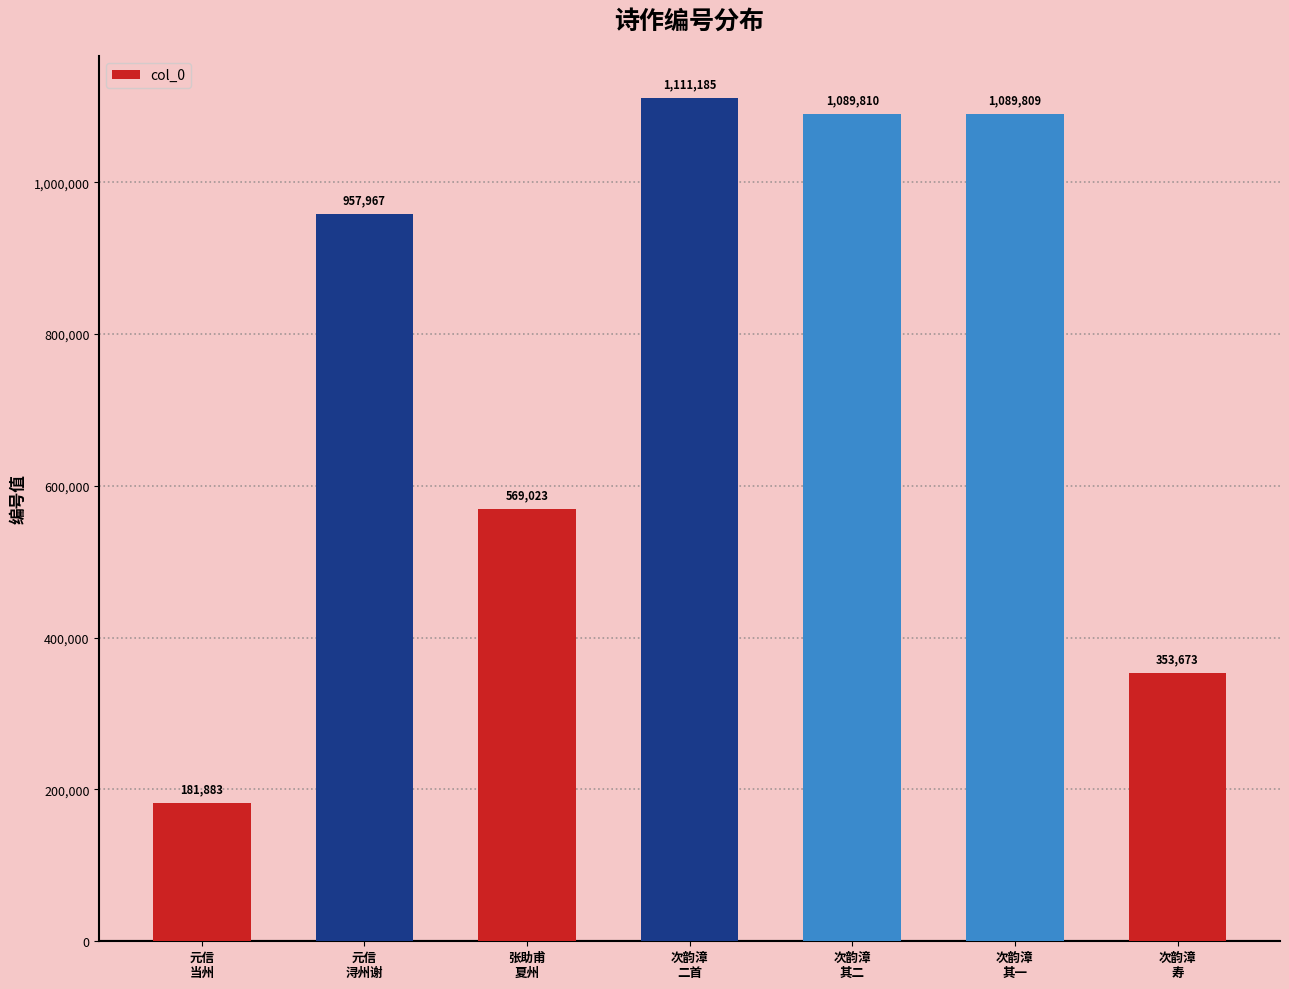

Is it true that the value at 张助甫
夏州 is 569023?

True